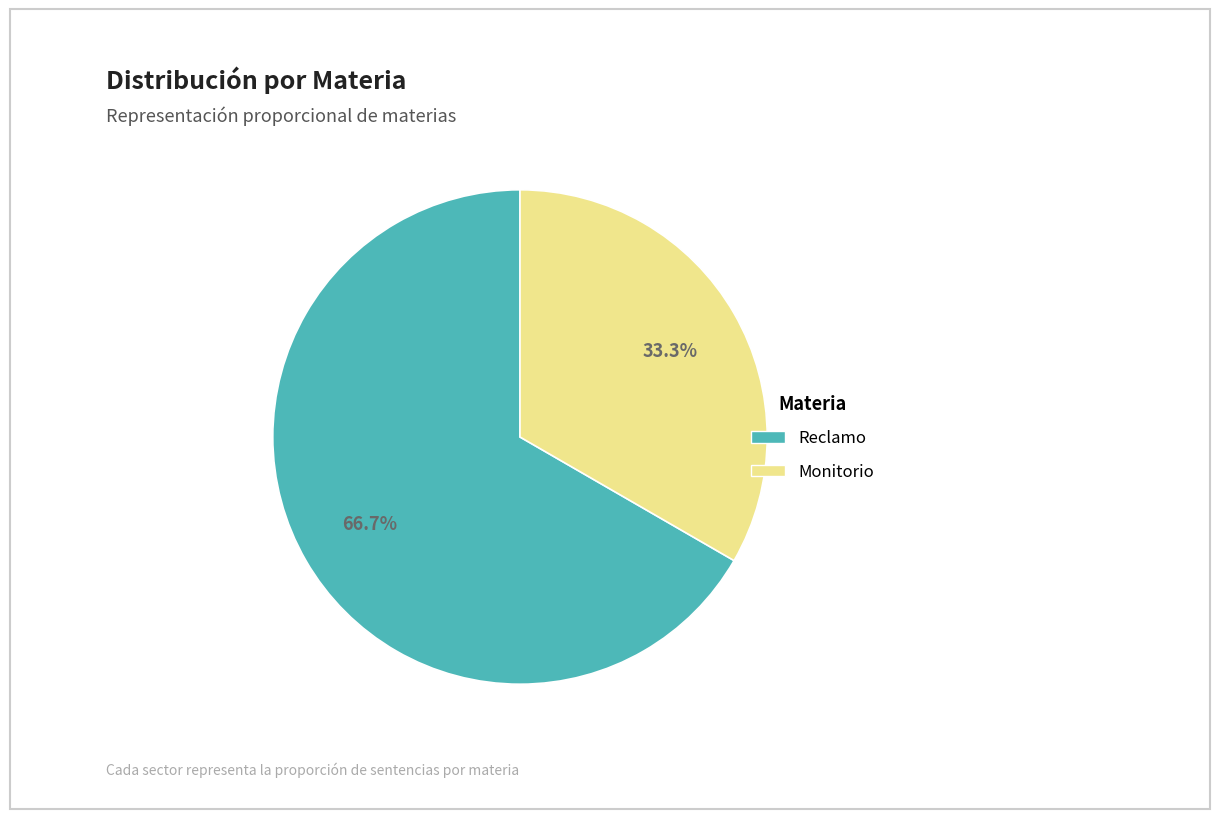

Count the number of slices in the pie.

2